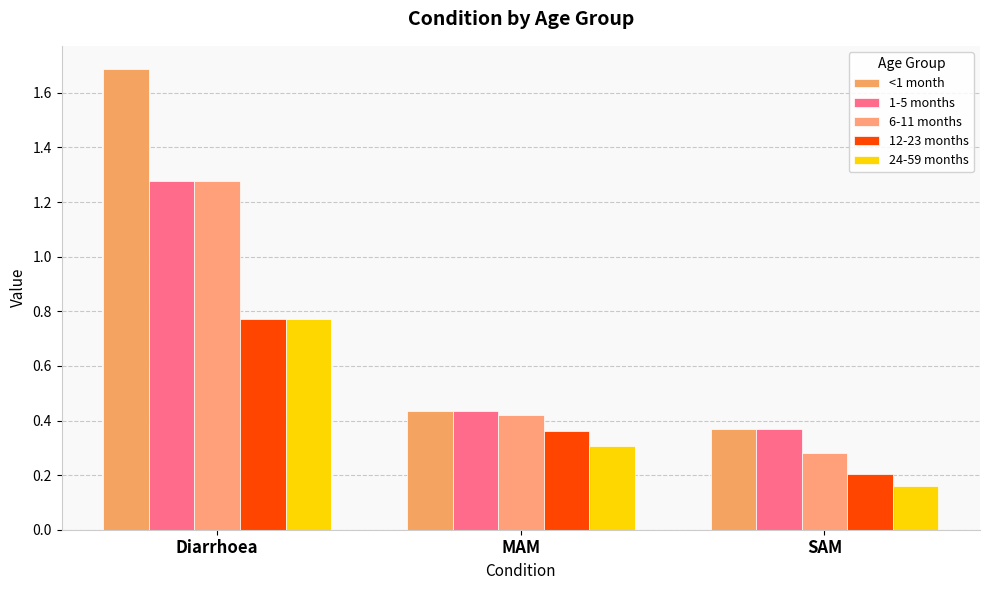

At which label is 1-5 months closest to 0?

SAM